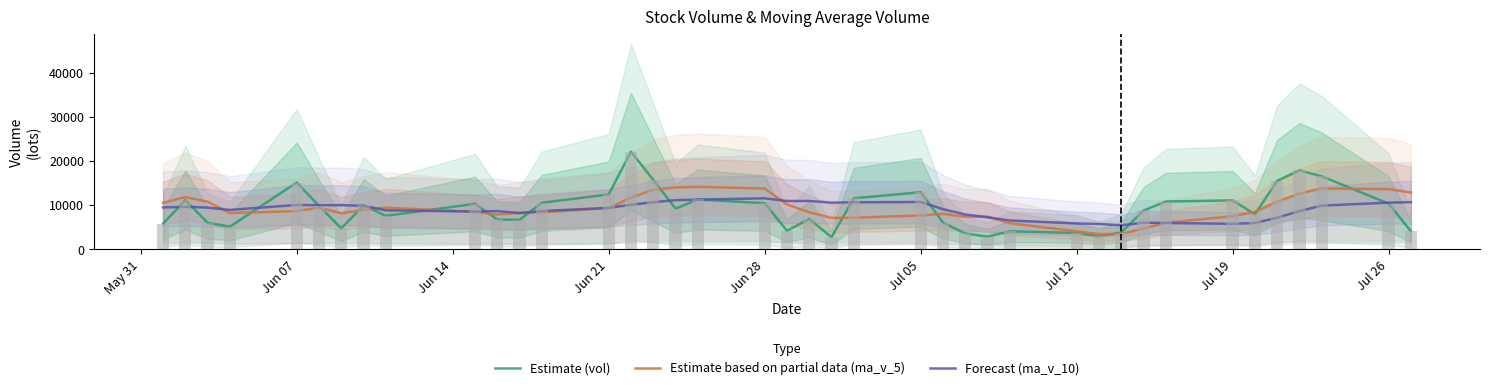

Does the chart contain stacked bars?

No